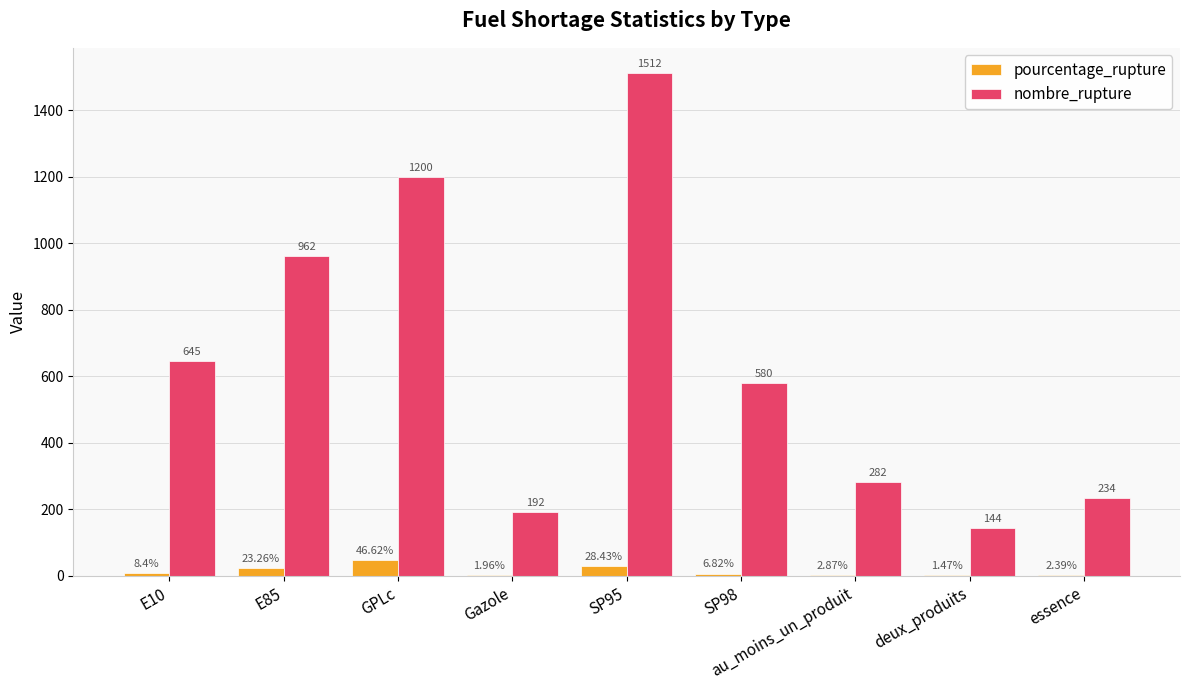

What is the sum of the nombre_rupture values at SP95 and SP98?

2092.0